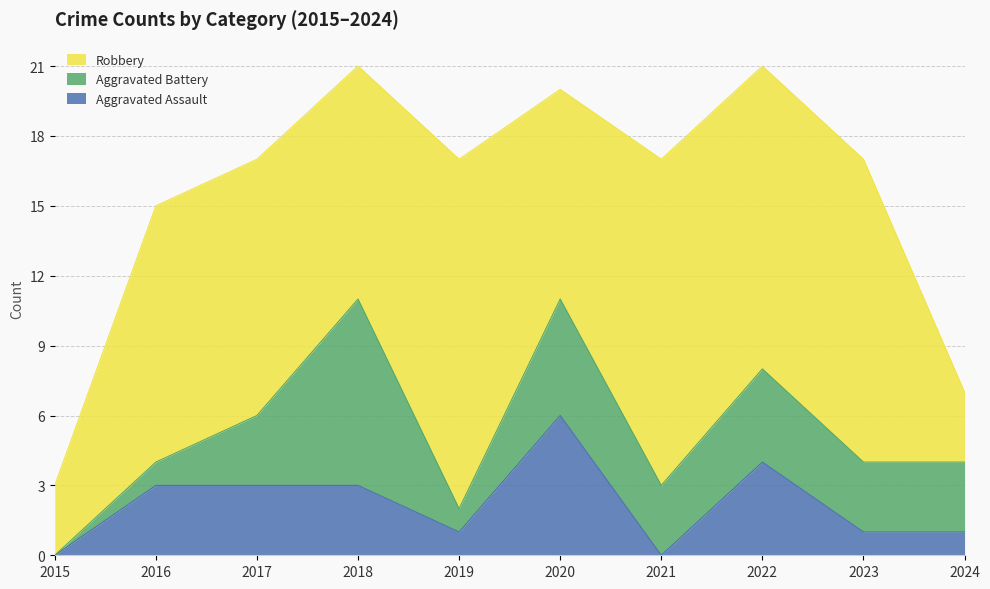

At which label is Robbery closest to 9?

2020